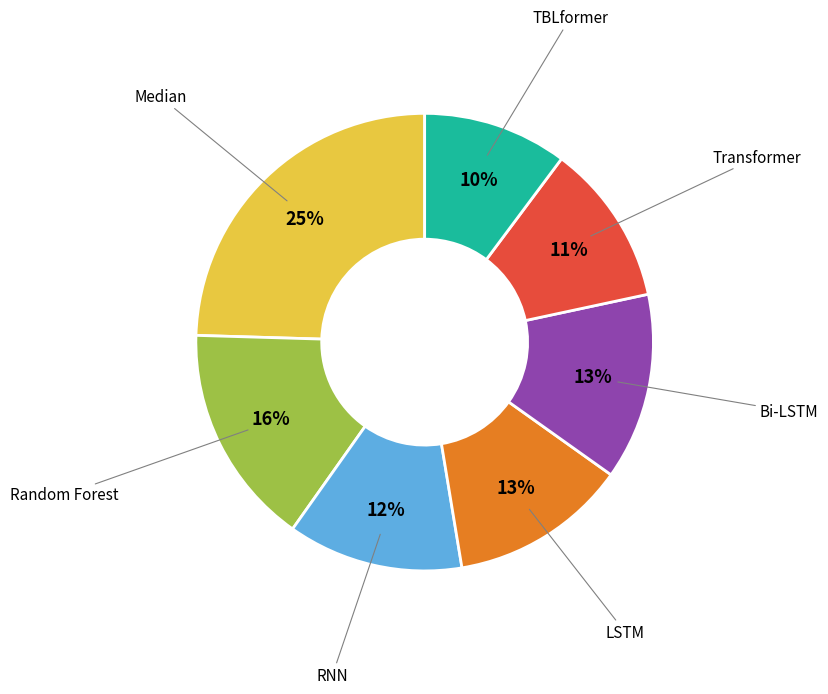

Is it true that Bi-LSTM is 13% of the pie?

True